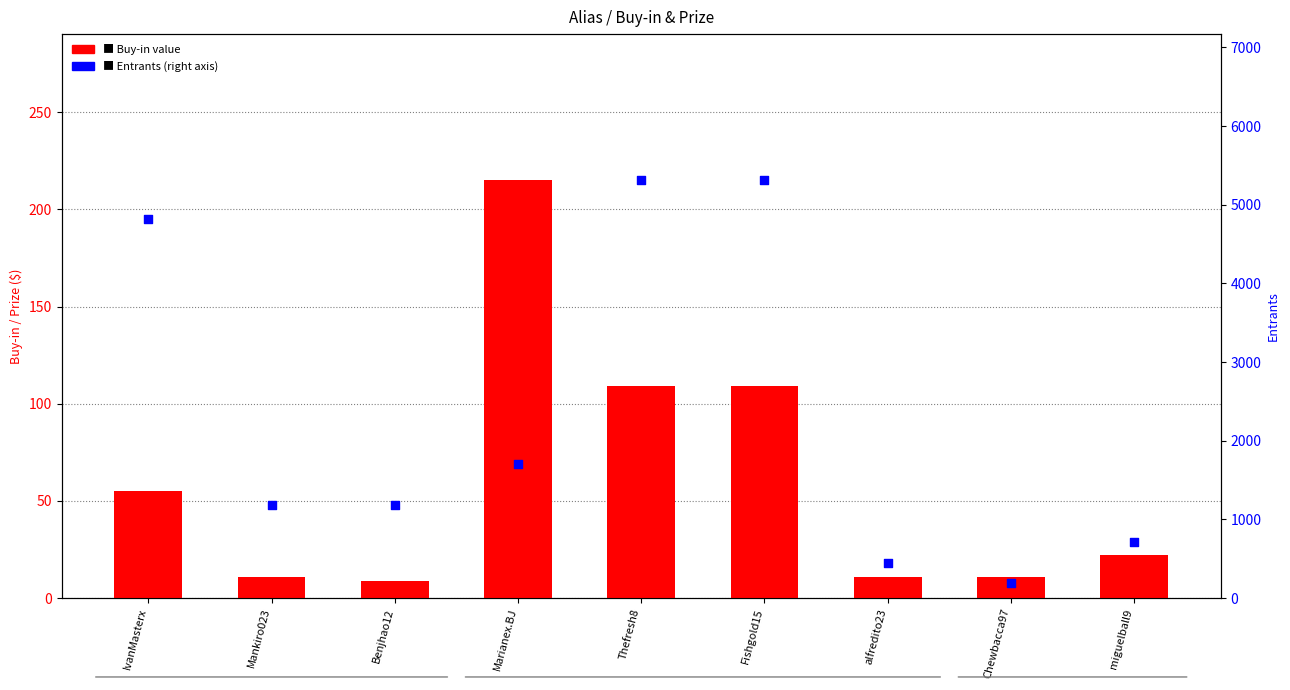

Which series has the largest Y range (max minus min)?

Entrants